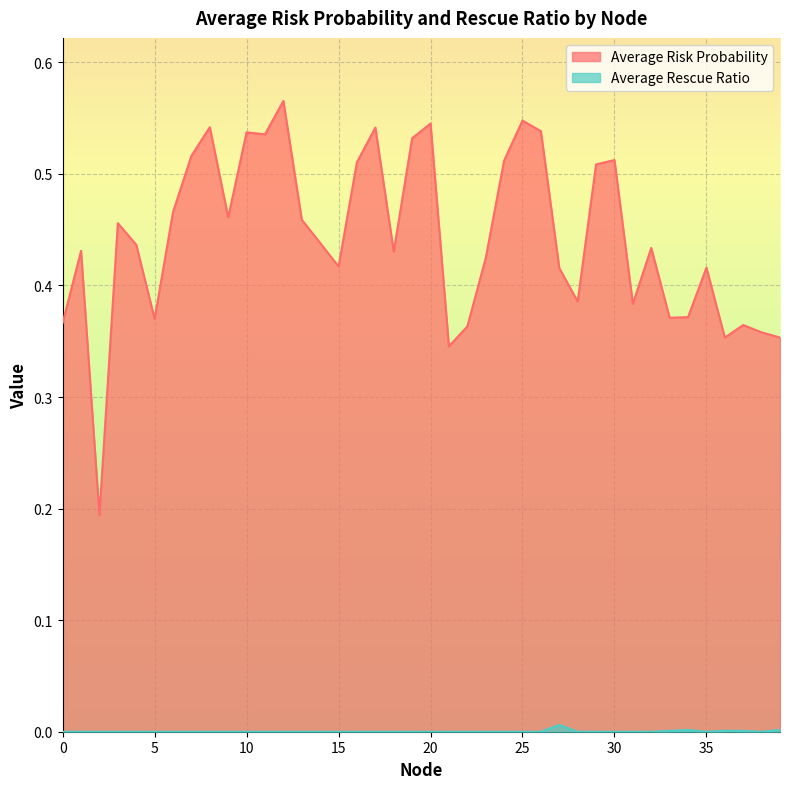

Which series has the largest total across all categories?

Average Risk Probability